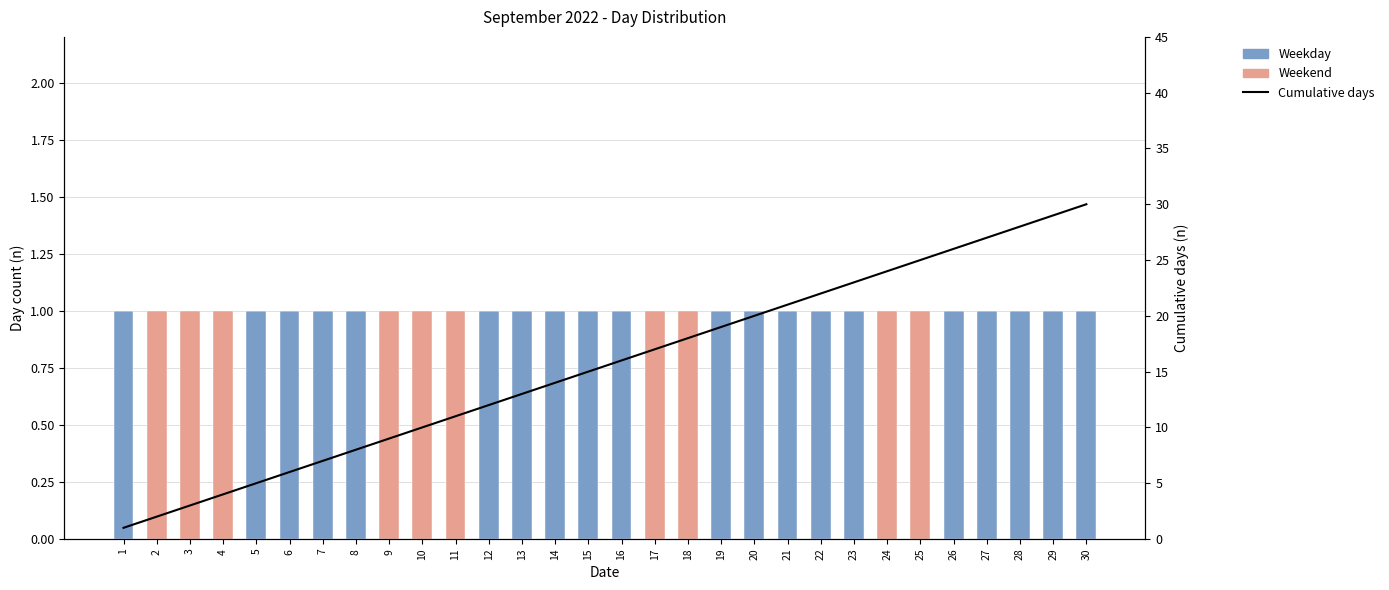

Which series changed the most between 13 and 17?

Cumulative days